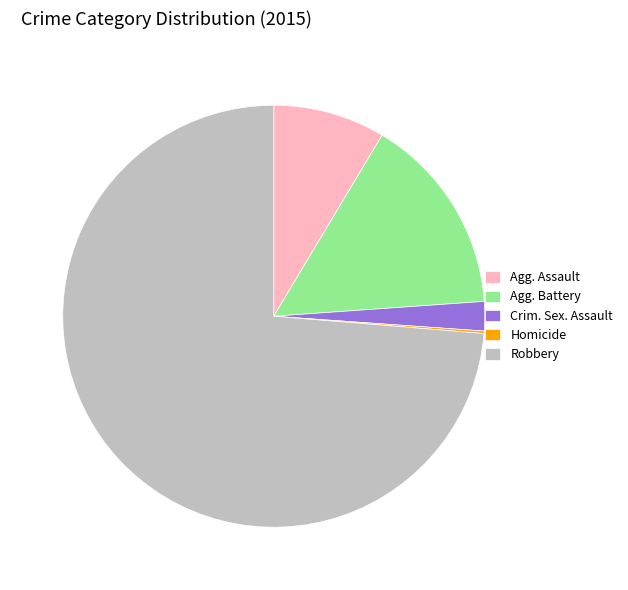

Which category has the biggest portion of the pie?

Robbery